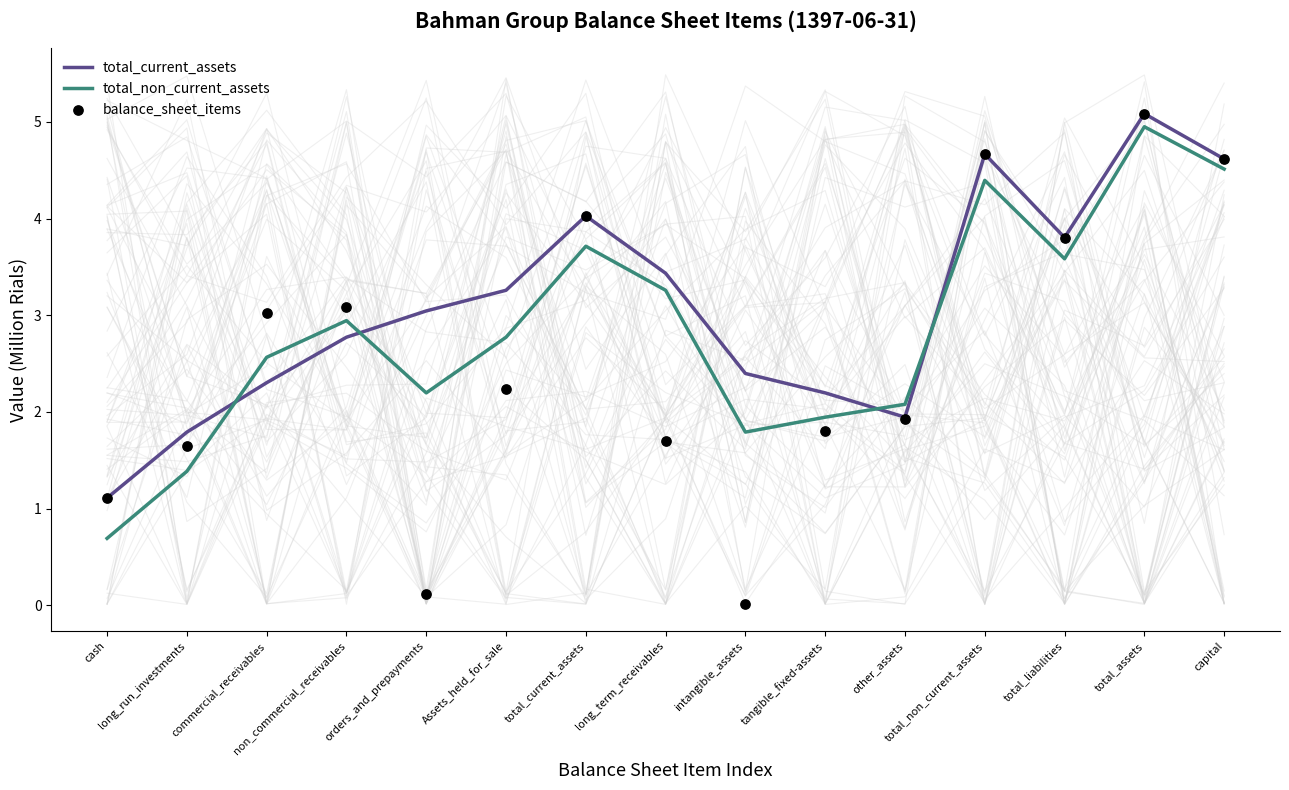

Is the value of total_current_assets at long_term_receivables greater than the value of balance_sheet_items at capital?

No